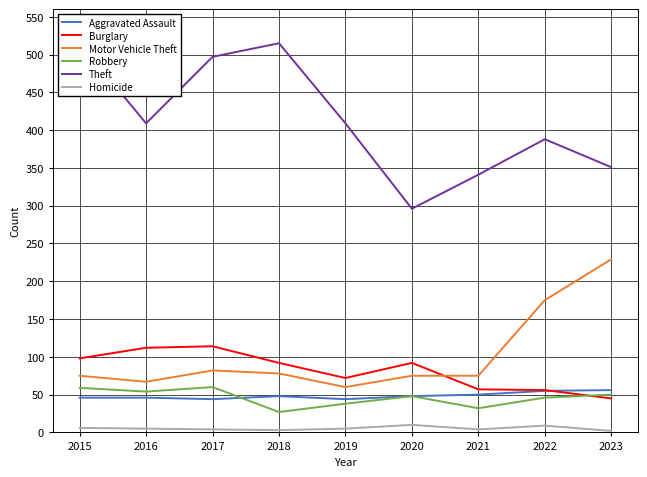

The value of Homicide at 2020 is 15. True or false?

False